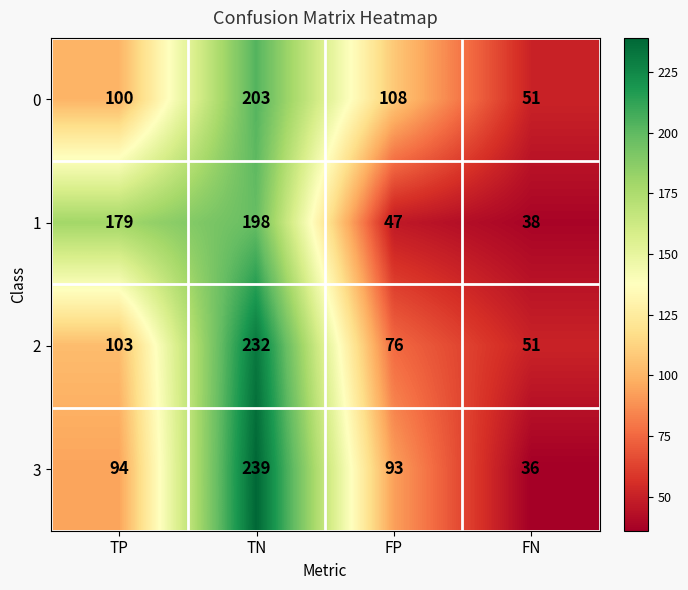

What is the difference between the maximum and second lowest values in the 3 series?

146